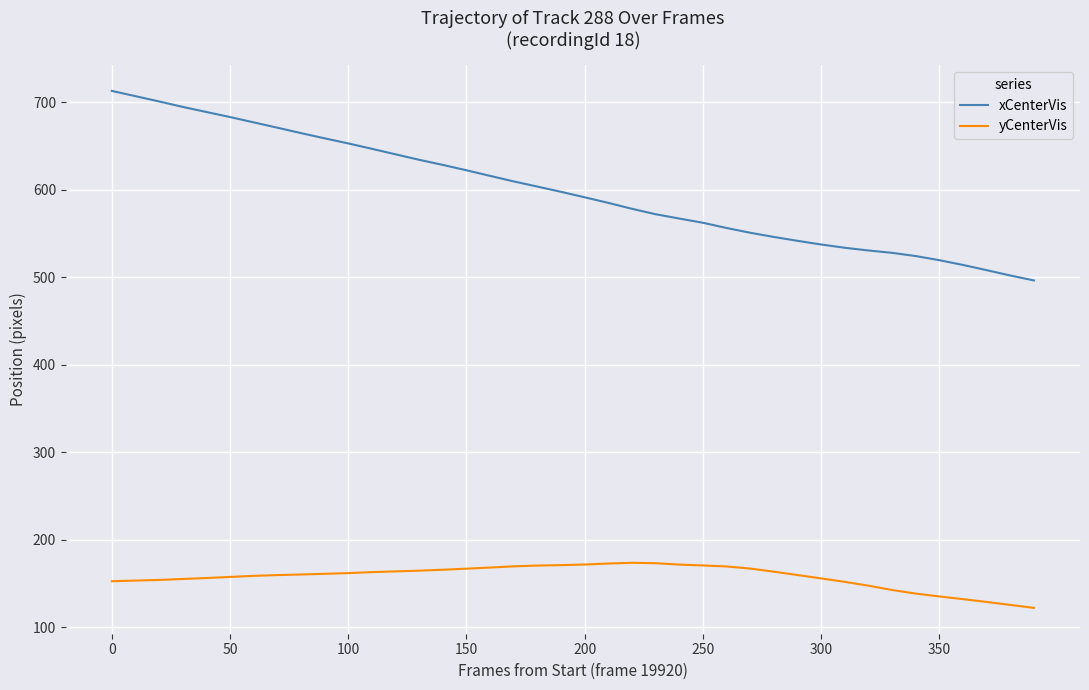

What is the highest value of the xCenterVis series?

712.8